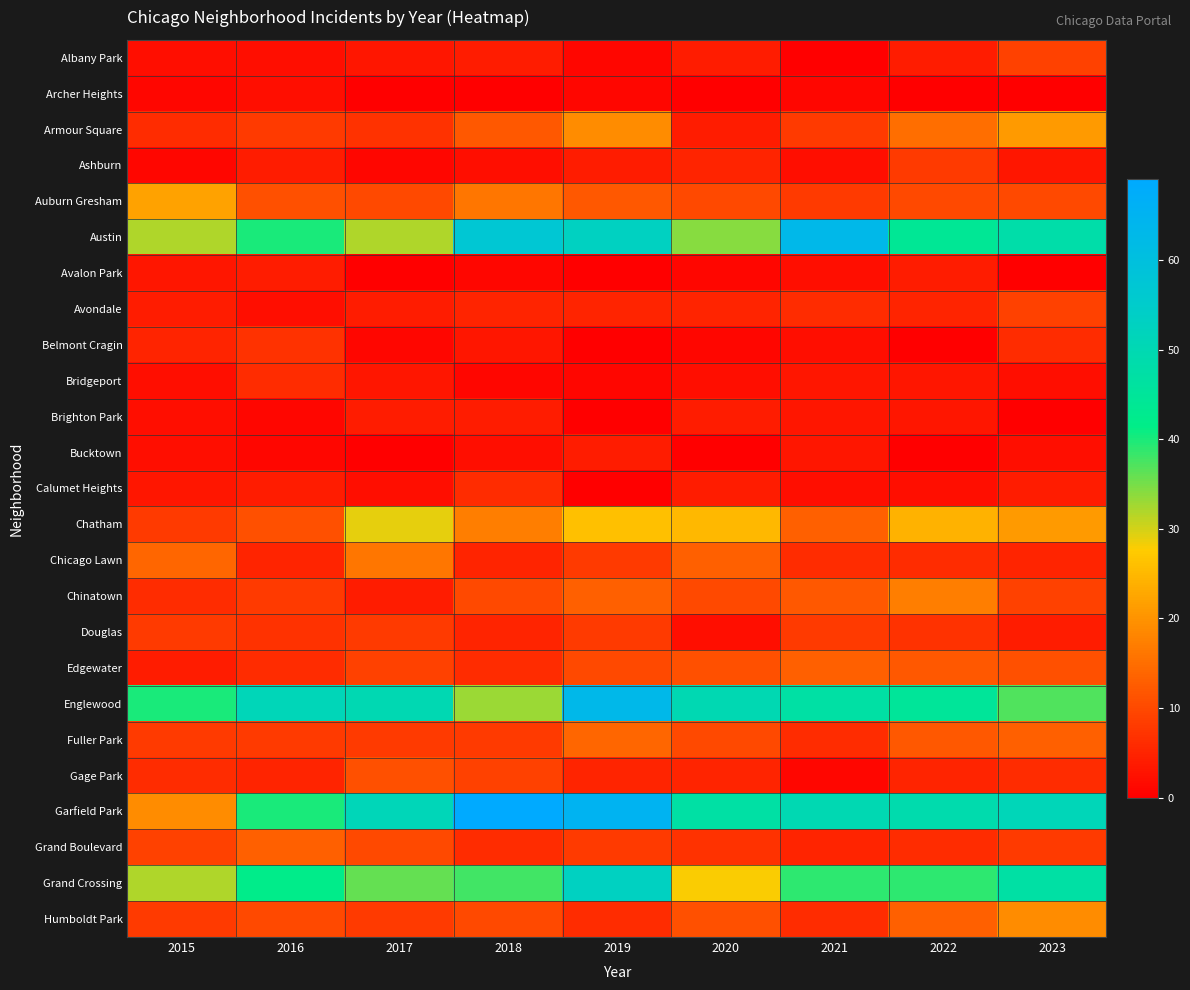

What is the spread (max minus min) of values at 2015?

39